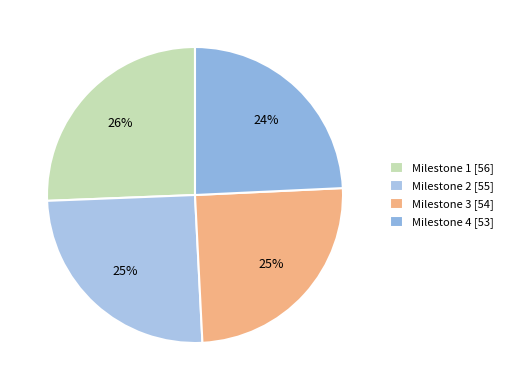

What percentage is the Milestone 4 slice, to the nearest percent?

24%